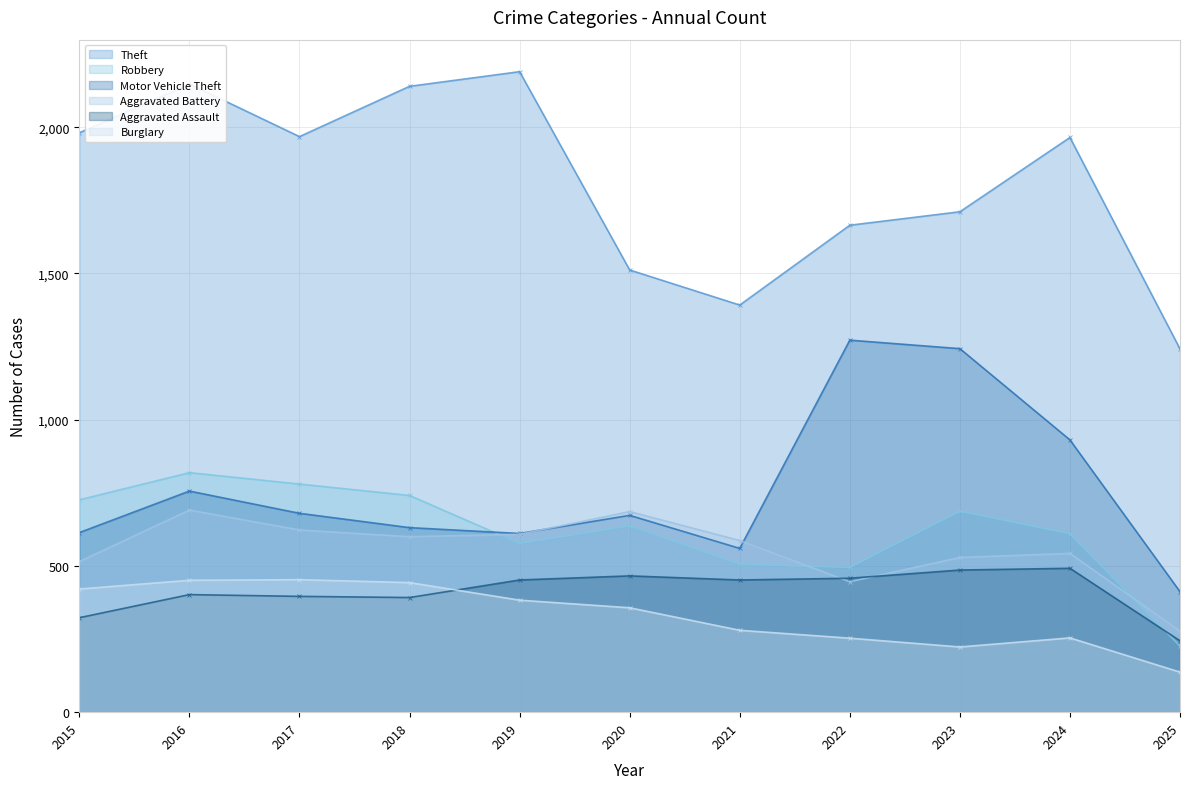

Which category has the highest value in the Theft series?

2019